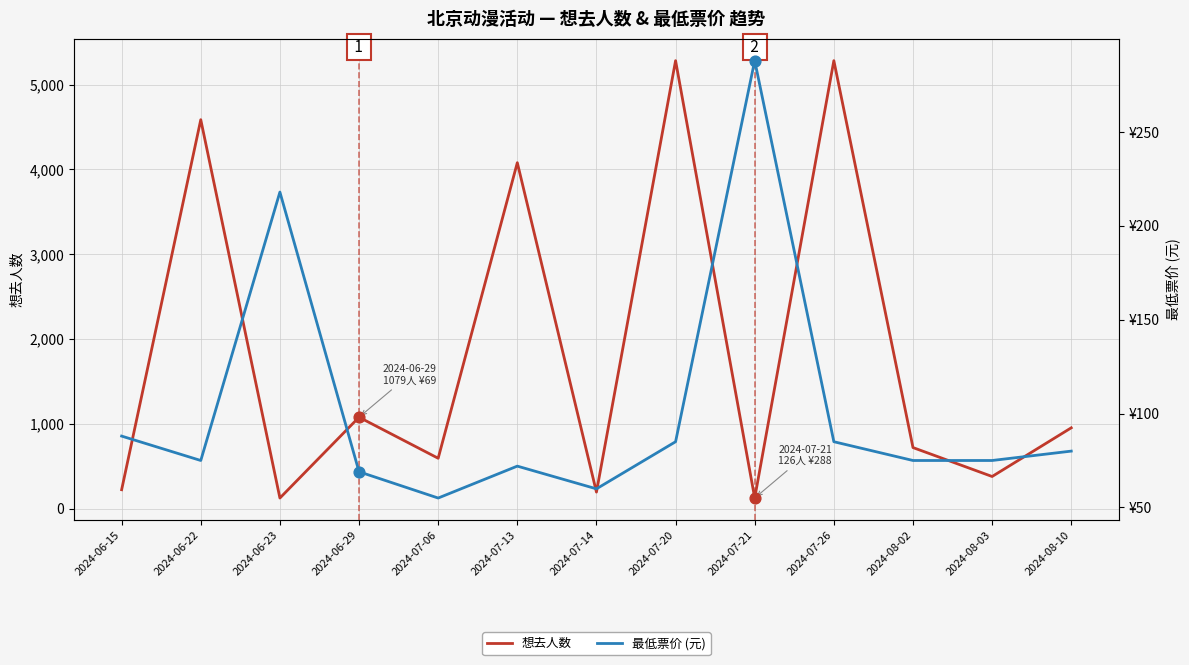

Which series has the largest total across all categories?

想去人数